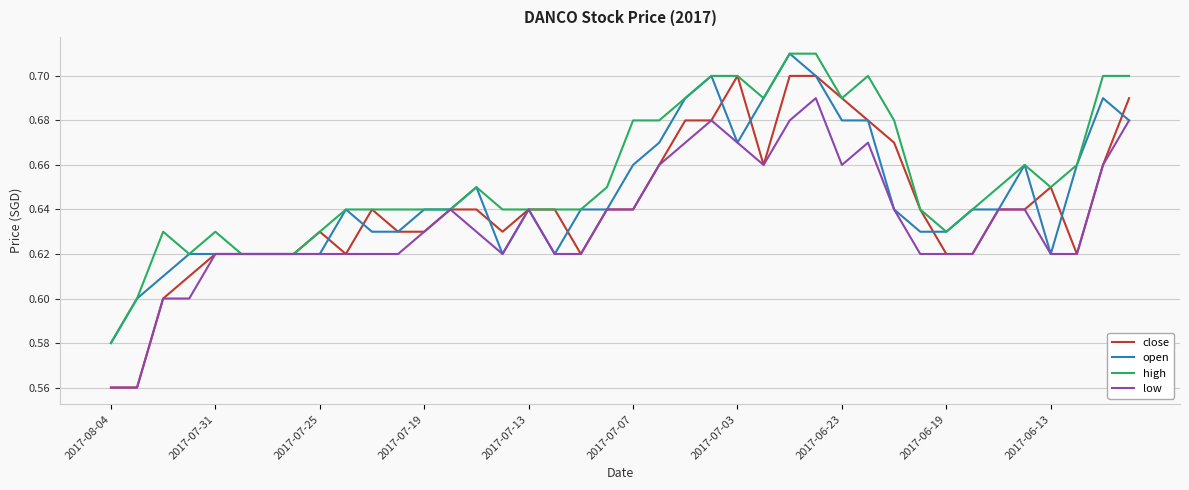

Which series has the largest range (max minus min)?

close